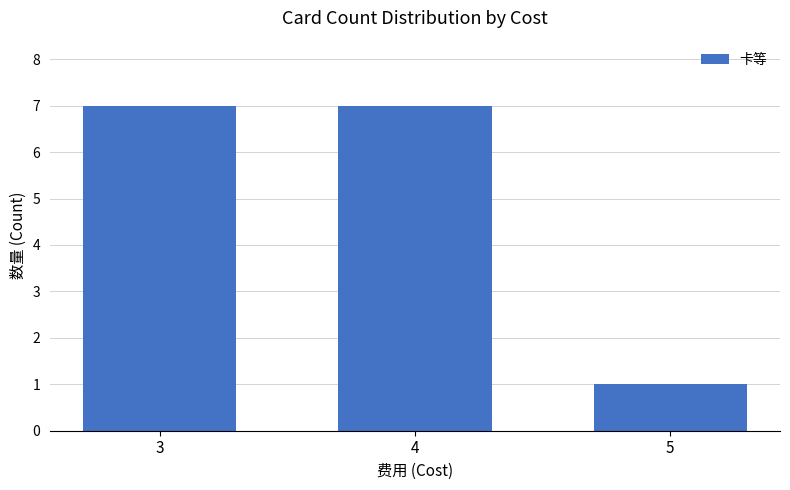

Reading right to left, list all the values displayed in this chart.

1	7	7